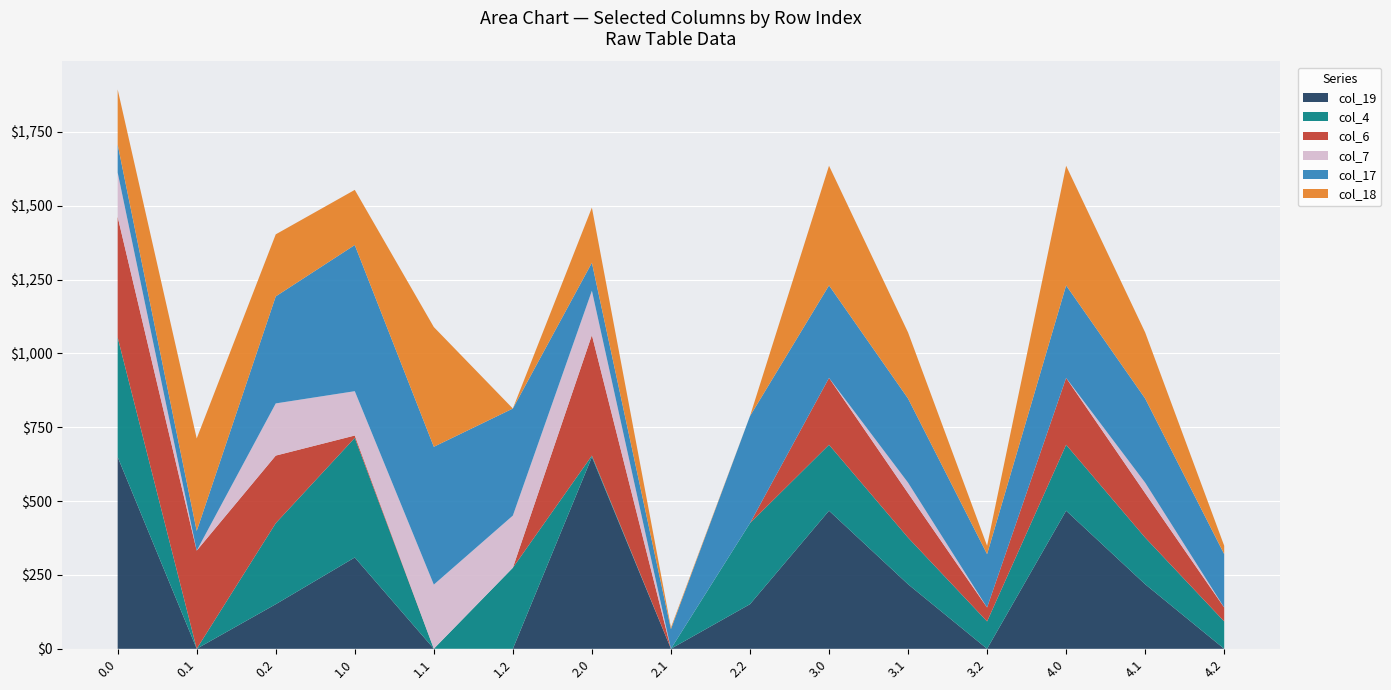

Reading left to right, what are all the values shown in this chart?

col_19: 0.0=649.2	0.1=0.2	0.2=151.0	1.0=309.2	1.1=0.2	1.2=0.0	2.0=649.2	2.1=0.2	2.2=151.0	3.0=467.6	3.1=218.5	3.2=0.0	4.0=467.6	4.1=218.5	4.2=0.0
col_4: 0.0=404.9	0.1=0.0	0.2=274.4	1.0=404.9	1.1=0.0	1.2=274.4	2.0=4.9	2.1=0.0	2.2=274.4	3.0=223.2	3.1=158.0	3.2=92.7	4.0=223.2	4.1=158.0	4.2=92.7
col_6: 0.0=408.0	0.1=332.2	0.2=228.8	1.0=8.0	1.1=0.0	1.2=0.0	2.0=408.0	2.1=0.0	2.2=0.0	3.0=226.3	3.1=150.5	3.2=47.1	4.0=226.3	4.1=150.5	4.2=47.1
col_7: 0.0=150.1	0.1=0.0	0.2=176.6	1.0=150.1	1.1=217.1	1.2=176.6	2.0=150.1	2.1=0.0	2.2=0.0	3.0=0.0	3.1=35.5	3.2=0.0	4.0=0.0	4.1=35.5	4.2=0.0
col_17: 0.0=94.8	0.1=66.6	0.2=362.4	1.0=494.8	1.1=466.6	1.2=362.4	2.0=94.8	2.1=66.6	2.2=362.4	3.0=313.2	3.1=284.9	3.2=180.7	4.0=313.2	4.1=284.9	4.2=180.7
col_18: 0.0=186.7	0.1=313.2	0.2=210.0	1.0=186.7	1.1=405.4	1.2=0.0	2.0=186.7	2.1=5.4	2.2=0.0	3.0=405.0	3.1=223.7	3.2=28.4	4.0=405.0	4.1=223.7	4.2=28.4